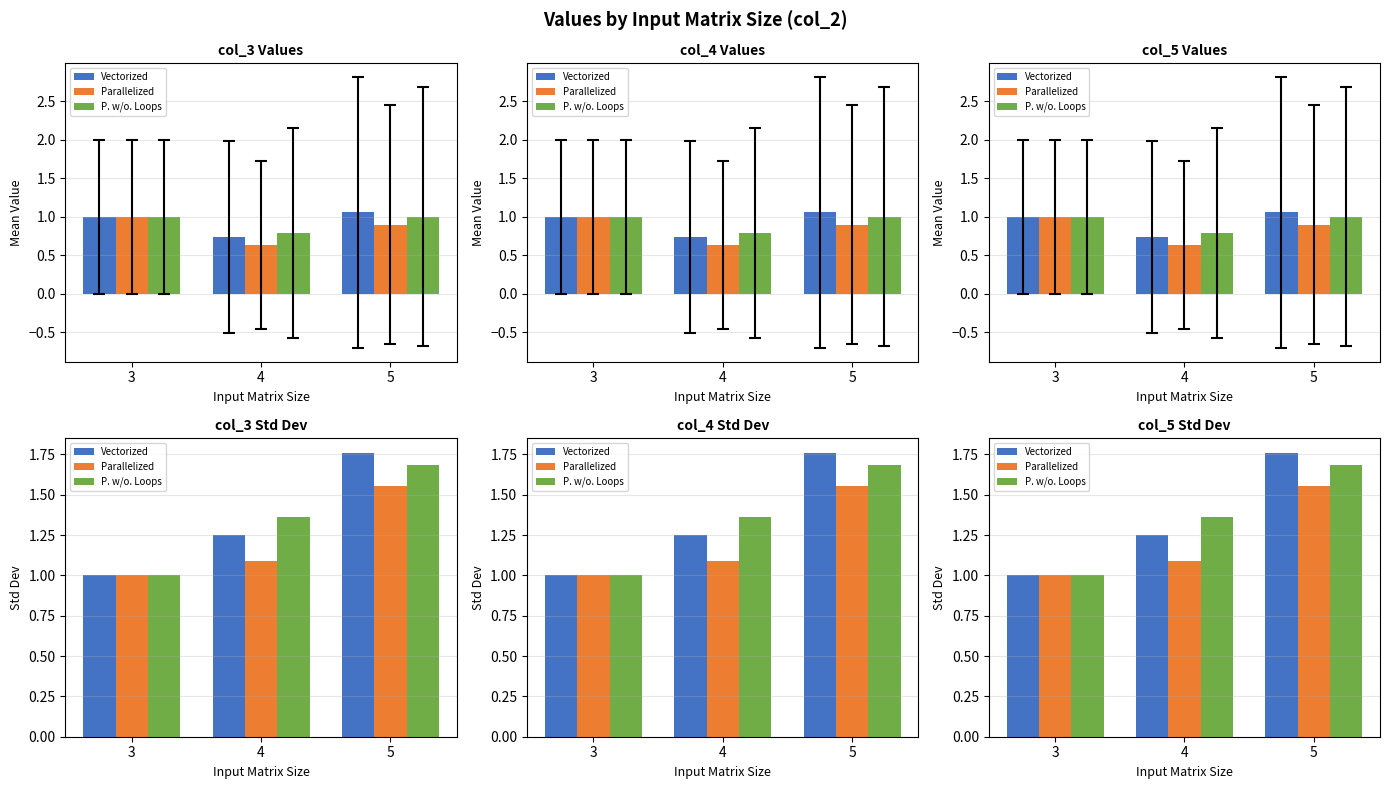

Where is P. w/o. Loops nearest to the value 1?

3